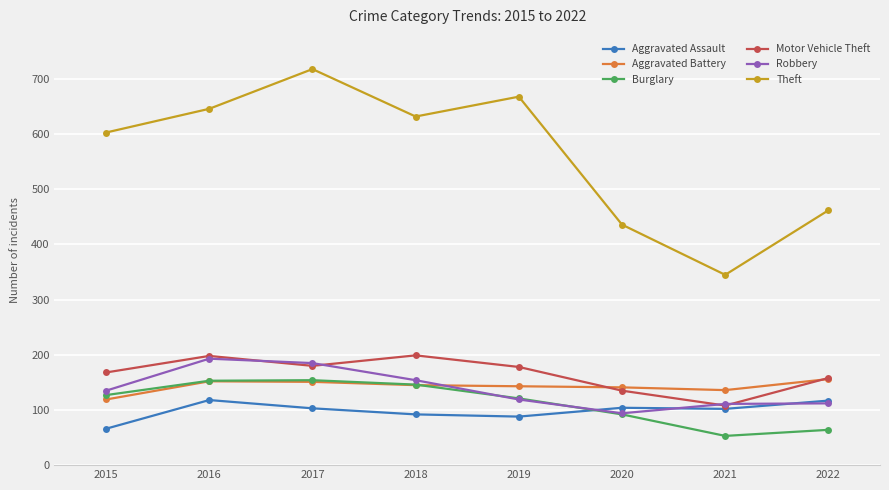

True or false: Aggravated Assault and Theft cross at least once.

False